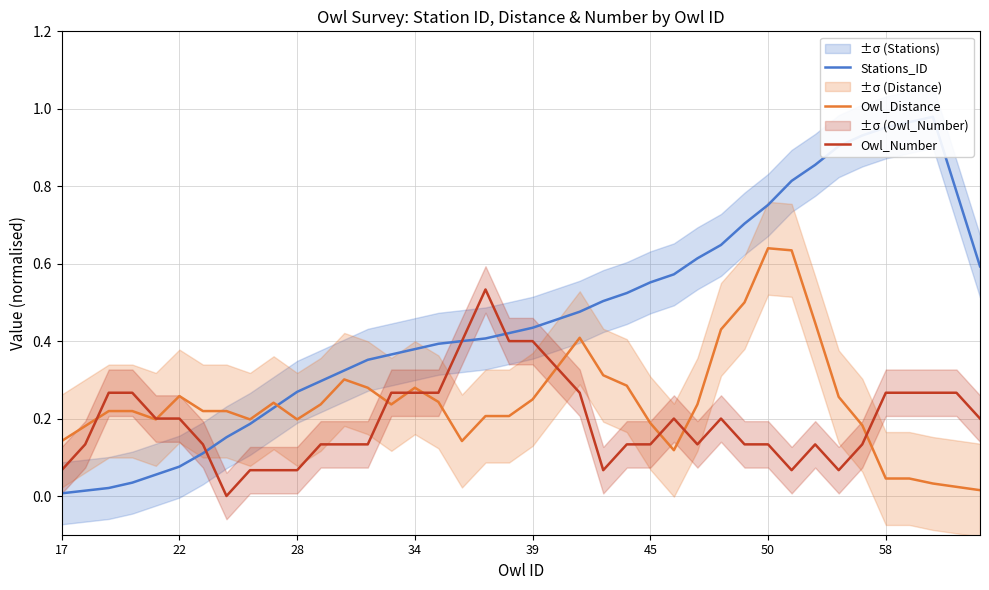

What is the difference between the second highest and minimum values in the Owl_Distance series?

0.6